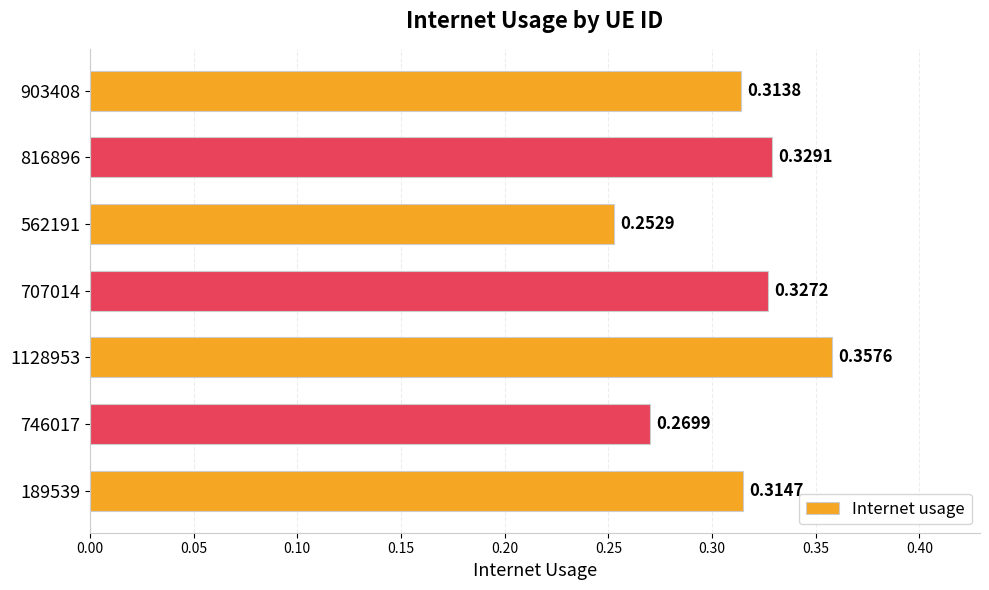

Which has a higher value, 562191 or 1128953?

1128953